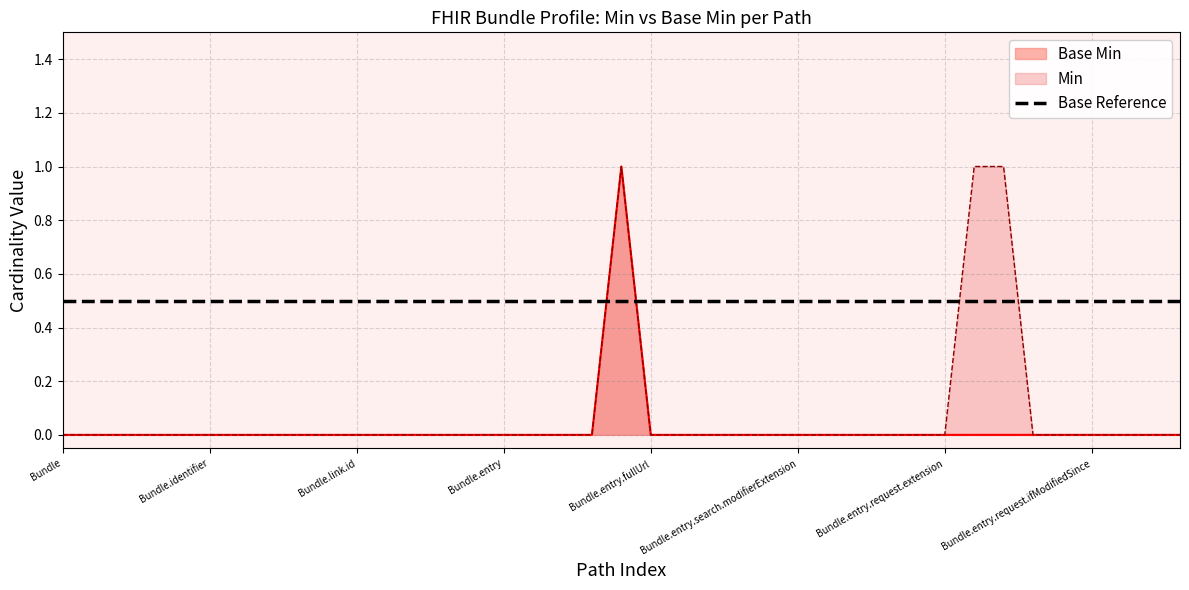

What is the label of the 15th point from the left?

Bundle.link.url